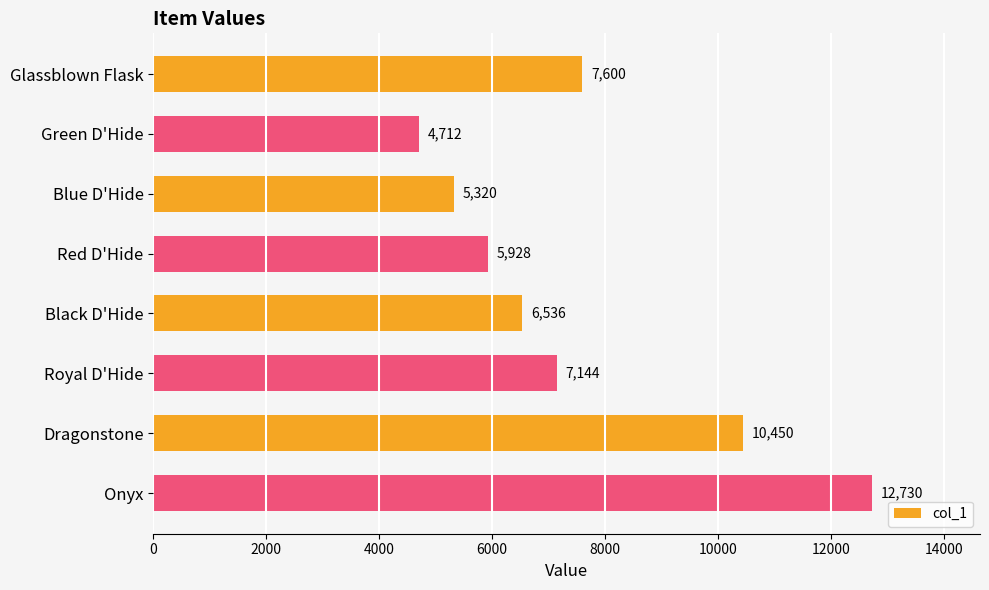

Count the number of data series in this chart.

1